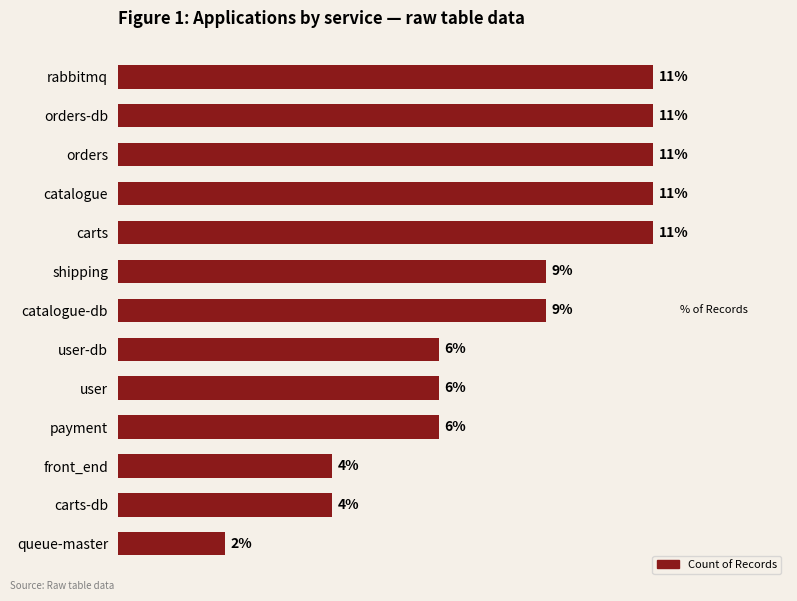

Where is the data nearest to the value 3?

user-db